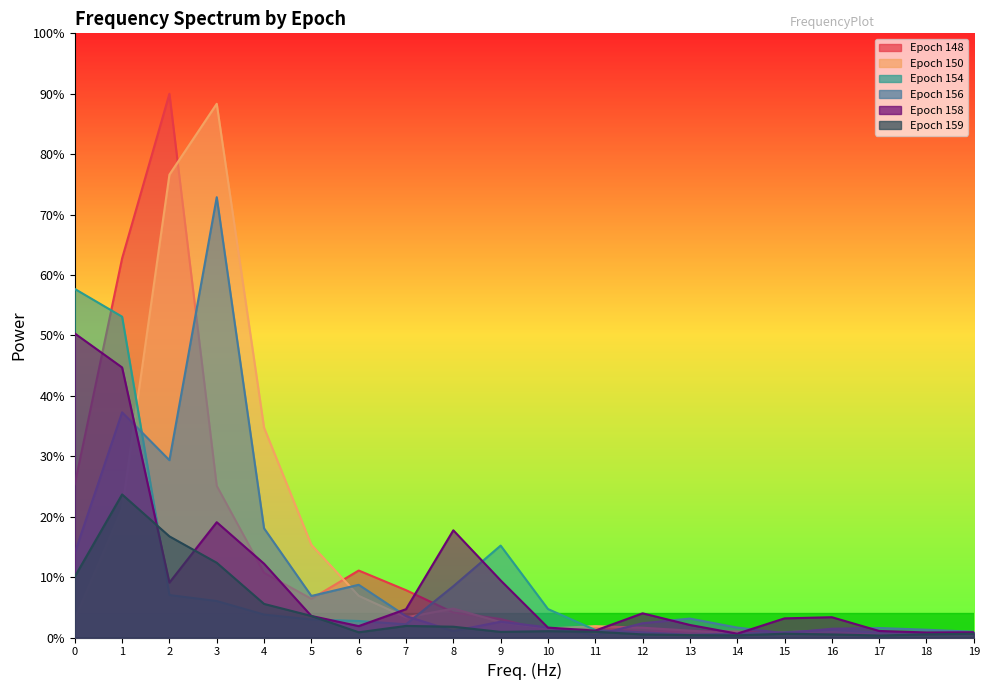

How many lines are shown in the chart?

6